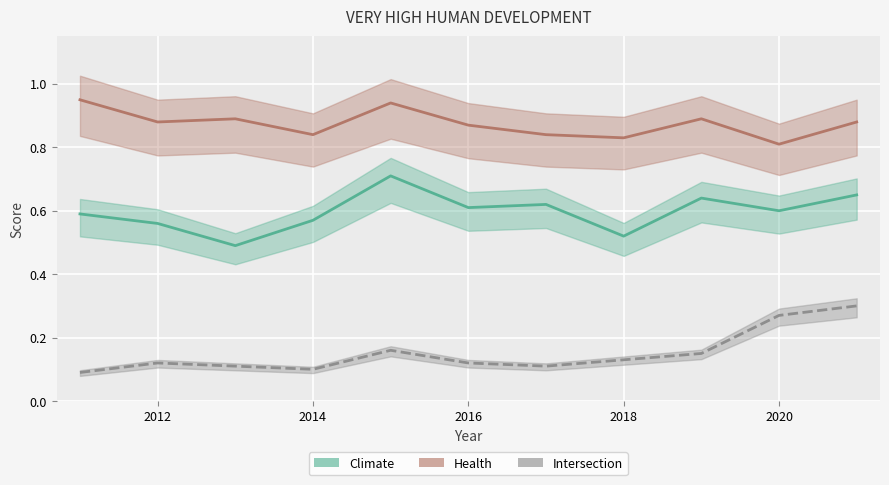

True or false: Climate and Health cross at least once.

False